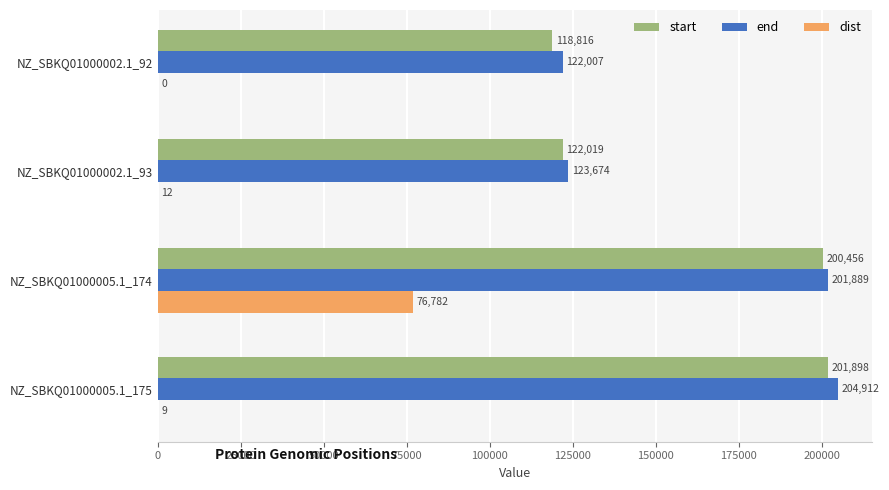

What is the maximum value for dist?

76782